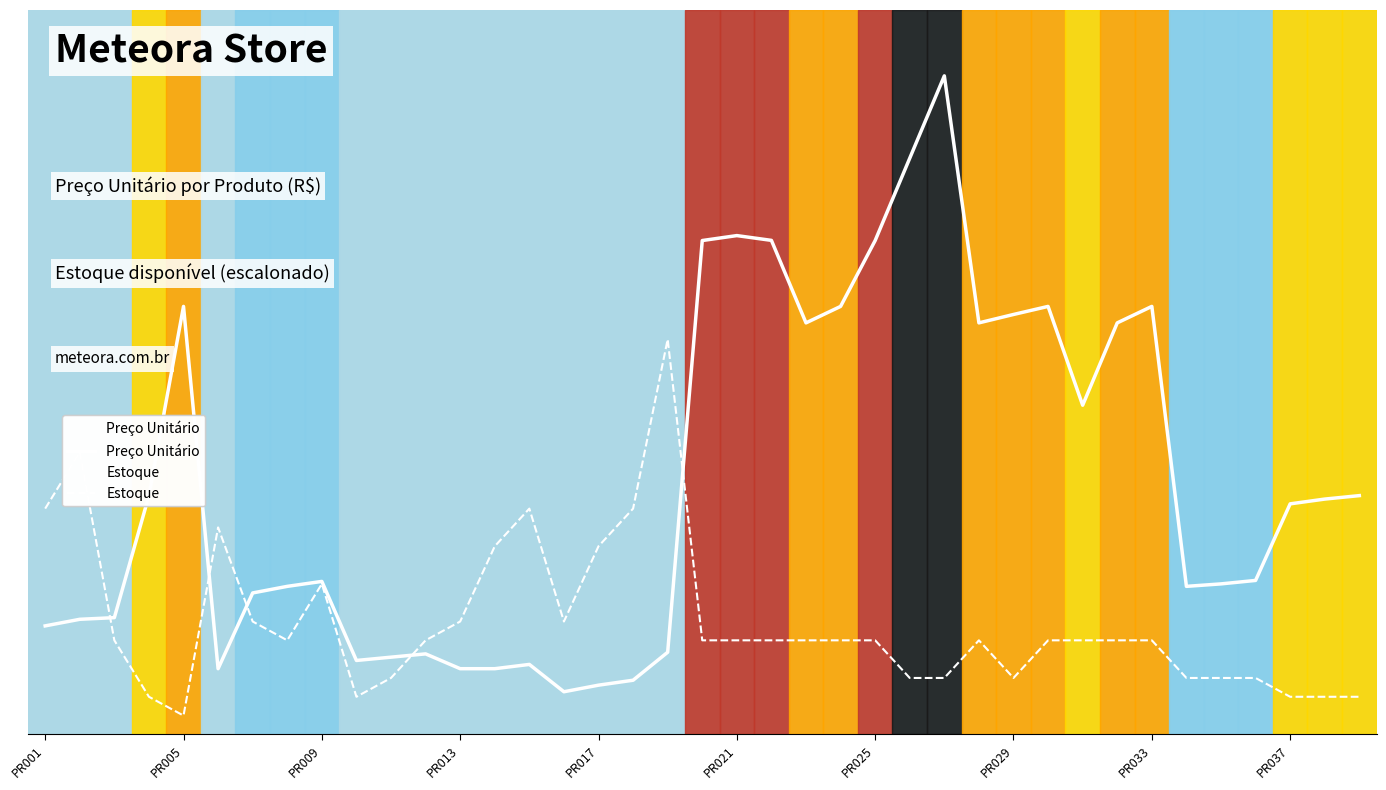

How many data points in Estoque are above 57?

26